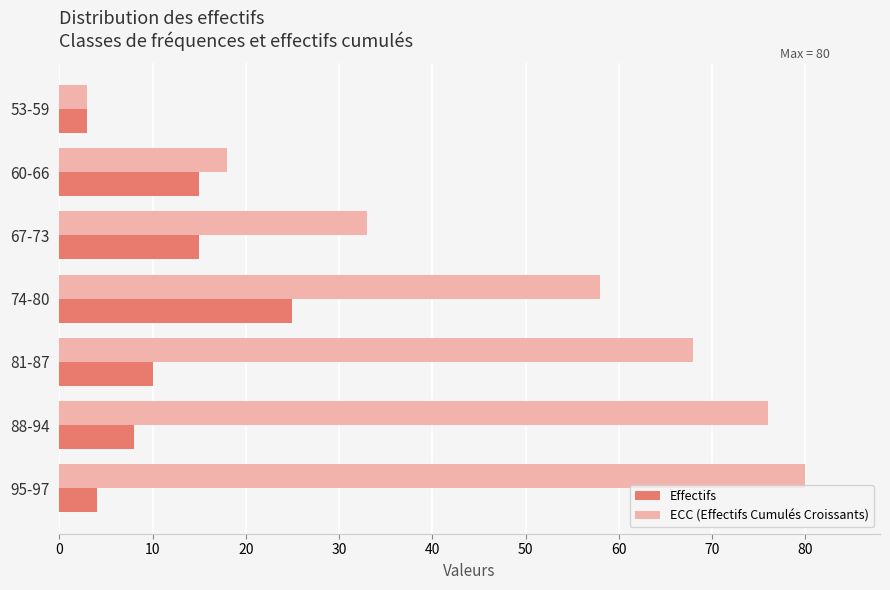

What is the lowest value of the ECC (Effectifs Cumulés Croissants) series?

3